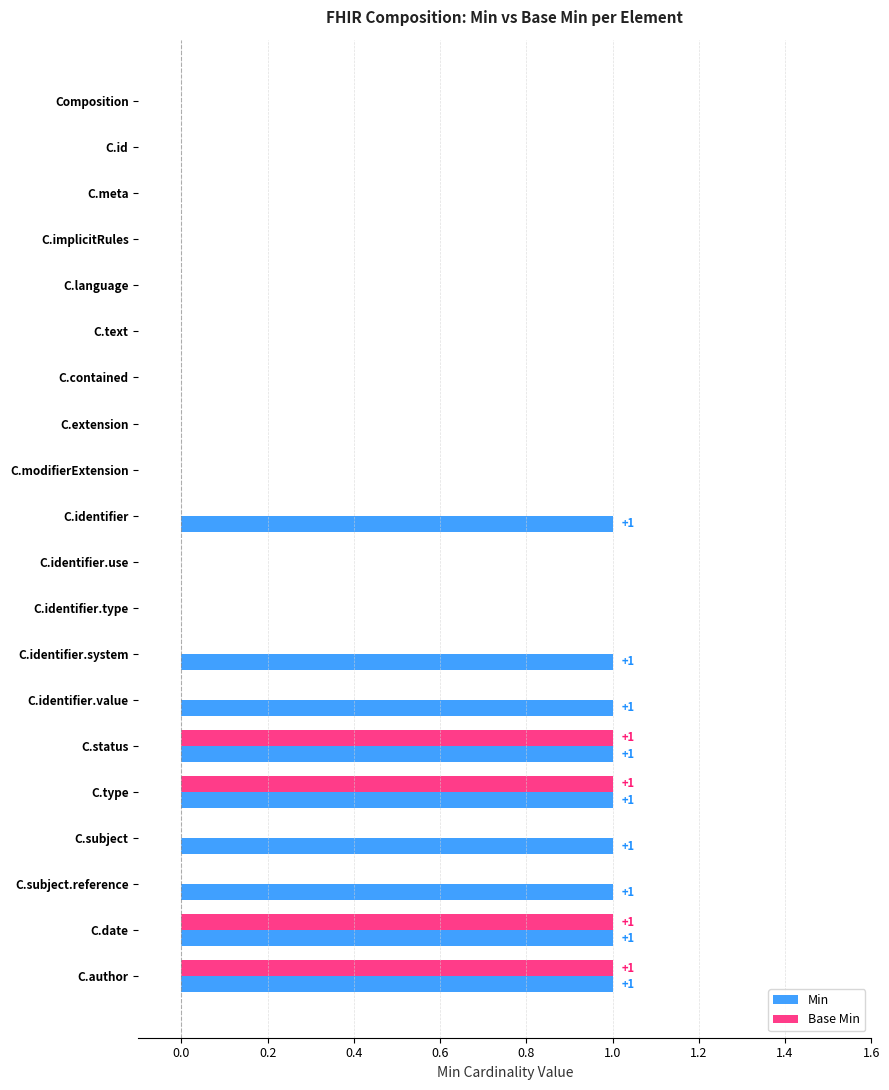

Which series has the largest total across all categories?

Min